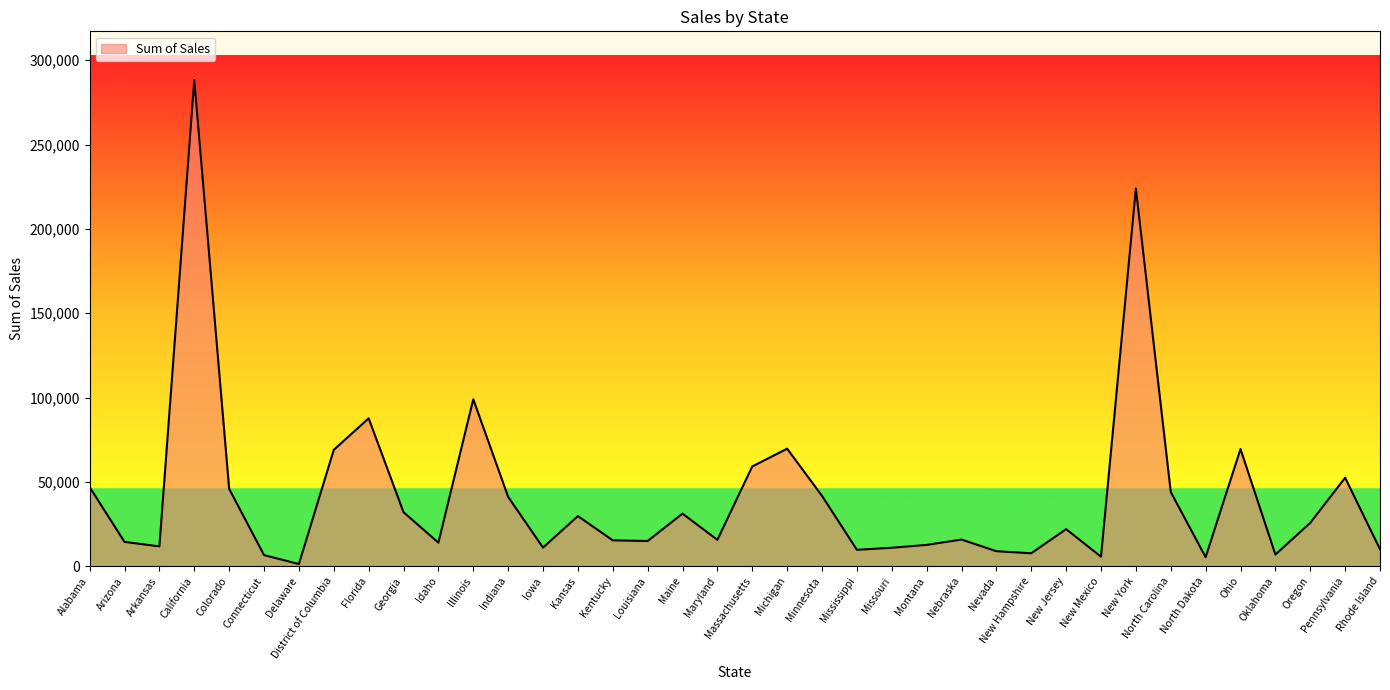

Which label corresponds to the largest value in the chart?

California